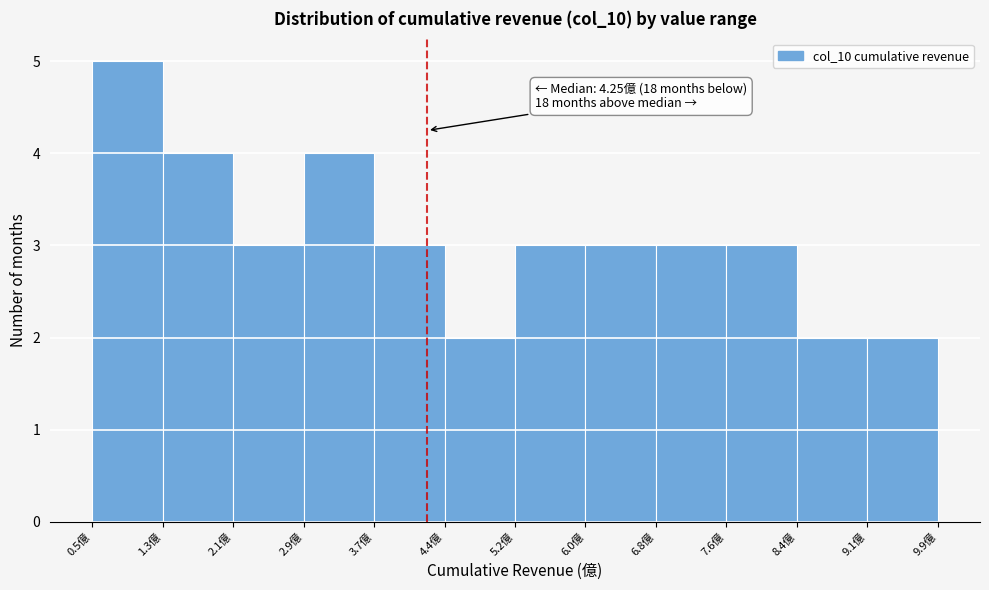

Which range on the x-axis has the tallest bar?

0.5 to 1.3